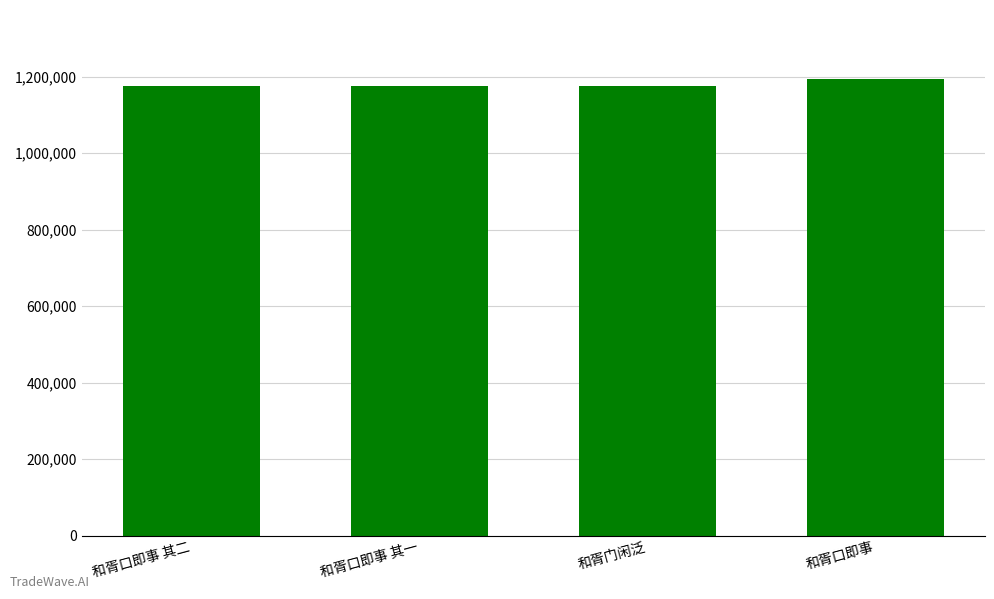

What is the difference between the maximum and minimum values?

18642